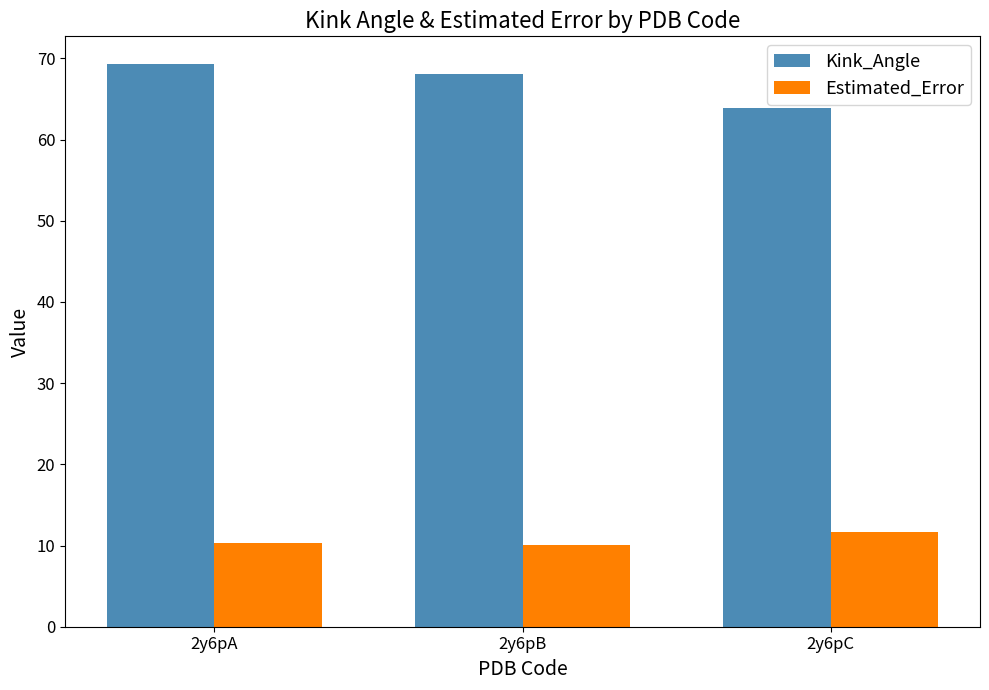

What are all the series names shown in the legend?

Kink_Angle, Estimated_Error